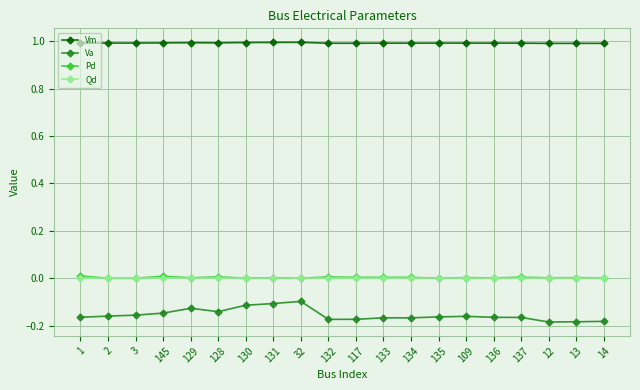

True or false: Va has more than 1 points higher than both neighbors.

True